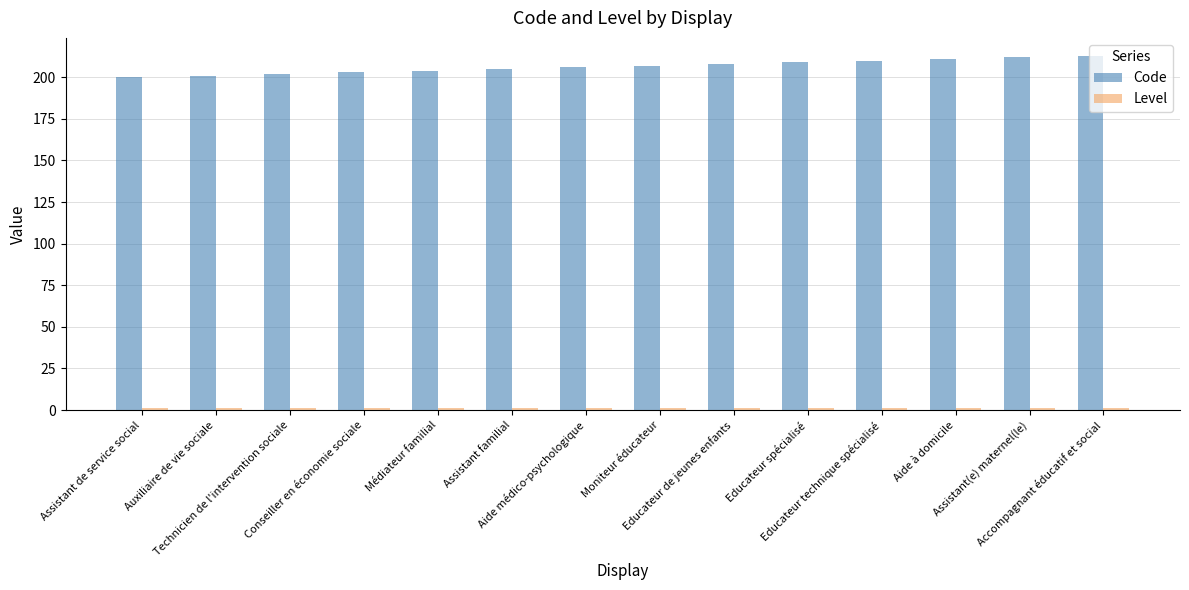

Which series has the largest total across all categories?

Code